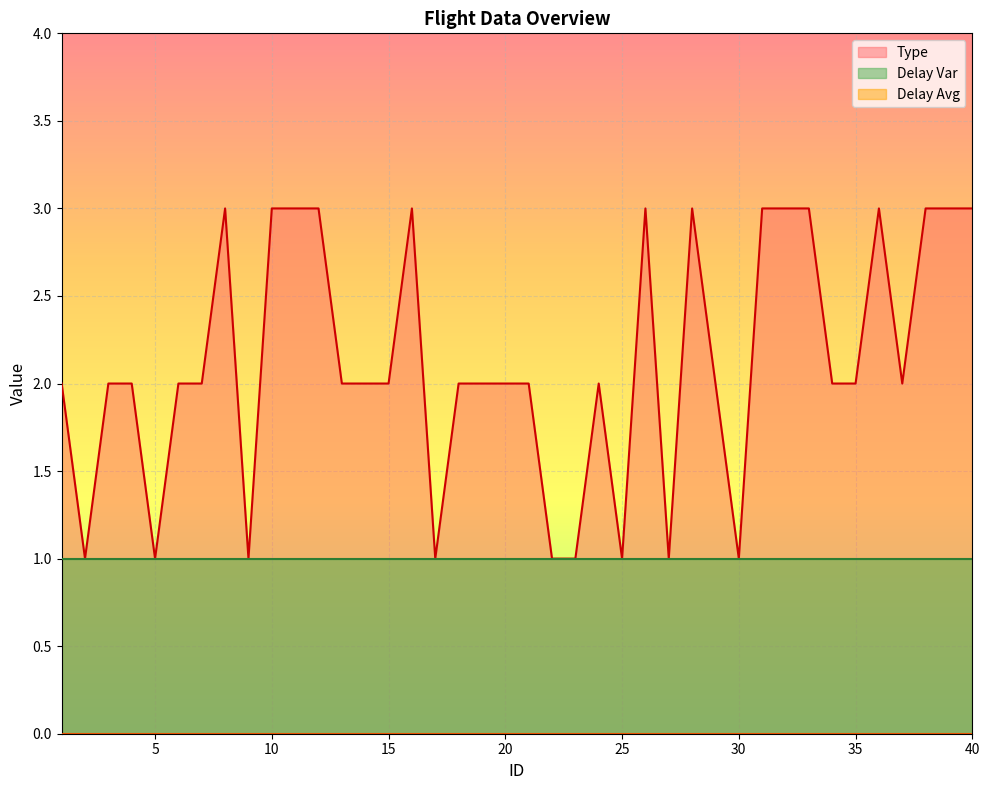

Which series has the largest total across all categories?

Type